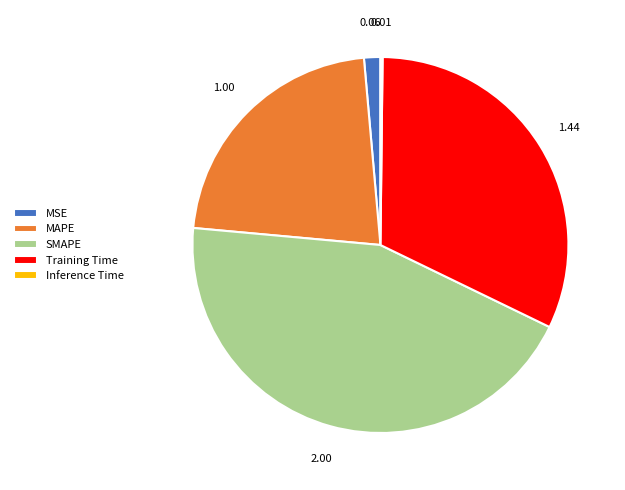

Is there any slice that represents more than half of the pie?

No